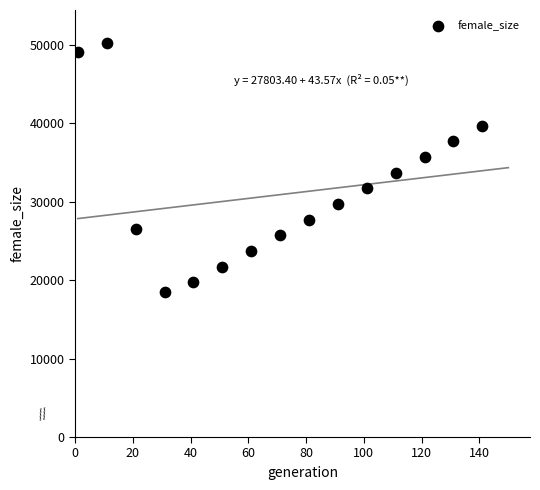

What is the range of Y values (max minus min)?

31630